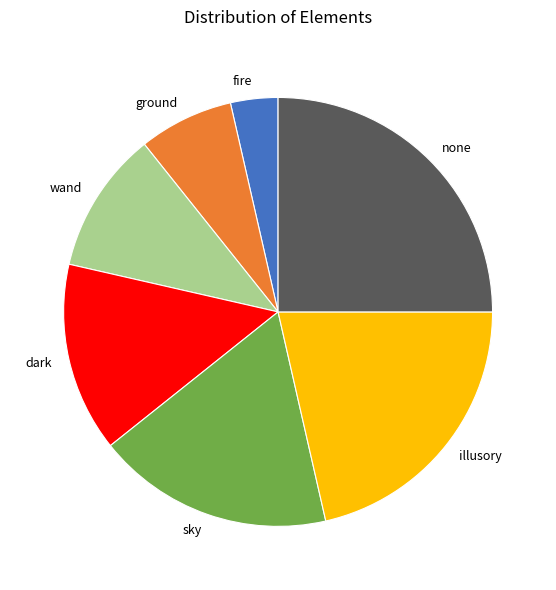

Is there any slice that represents more than half of the pie?

No